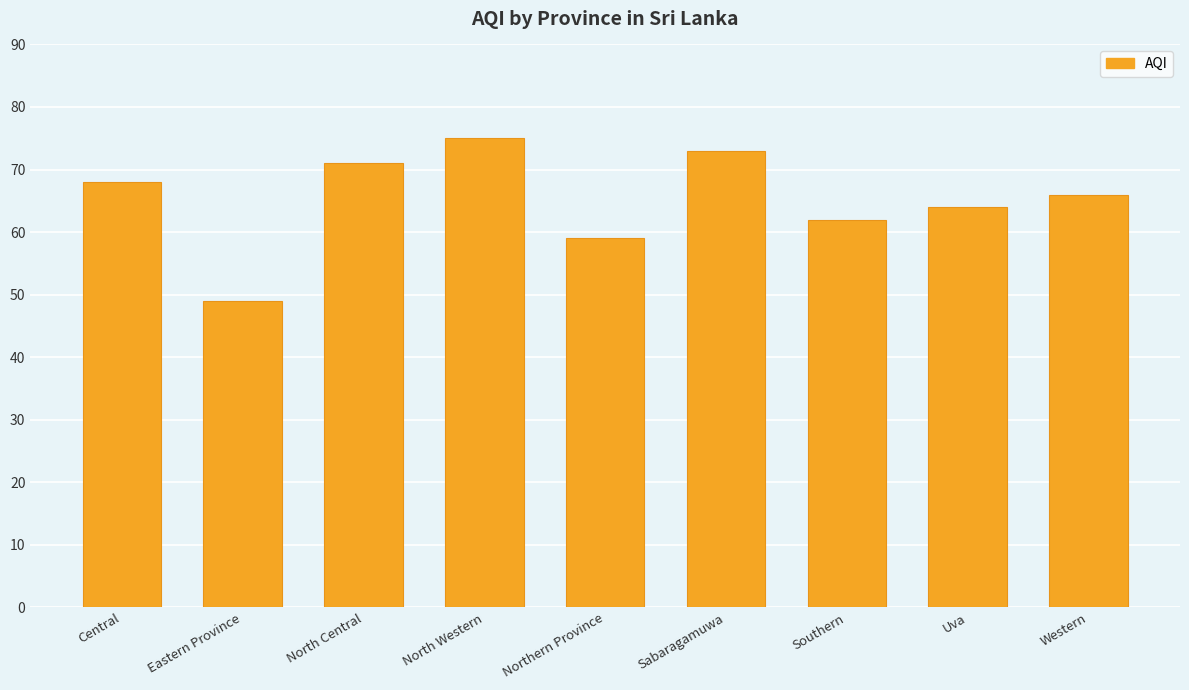

Does the chart contain any negative values?

No